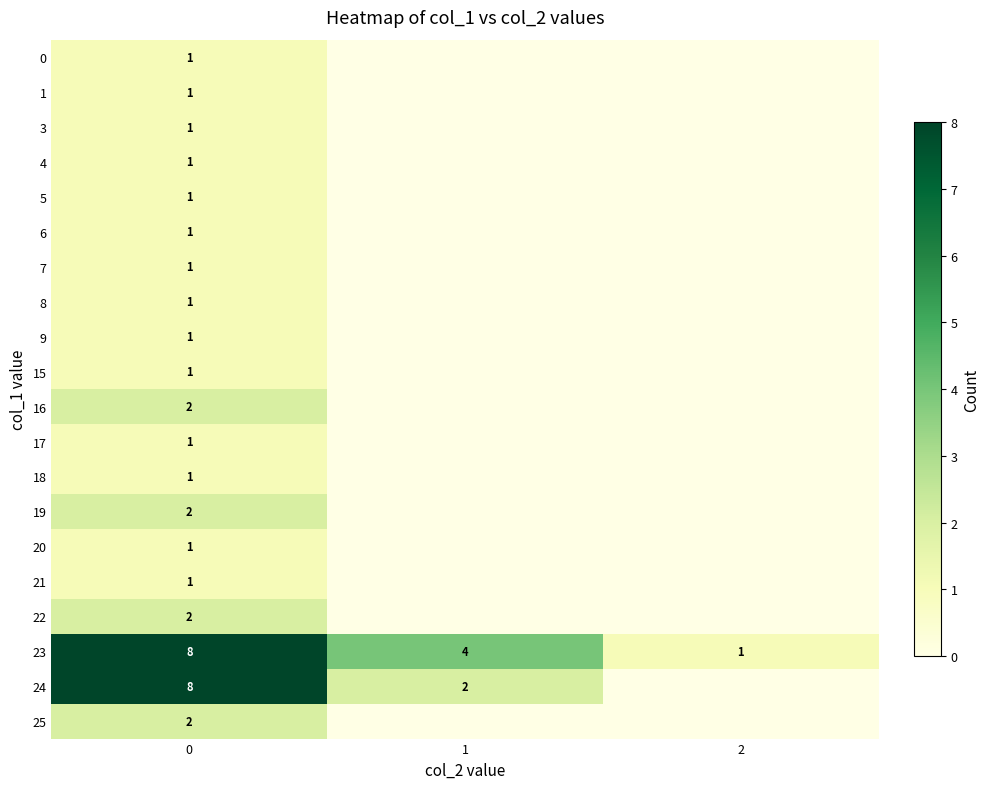

What is the total value across all series at 0?

38